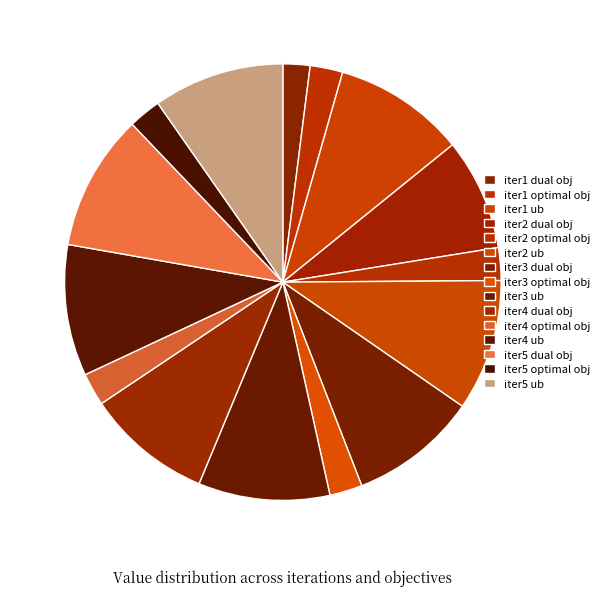

To the nearest percent, what percentage of the pie is iter2 optimal obj?

2%